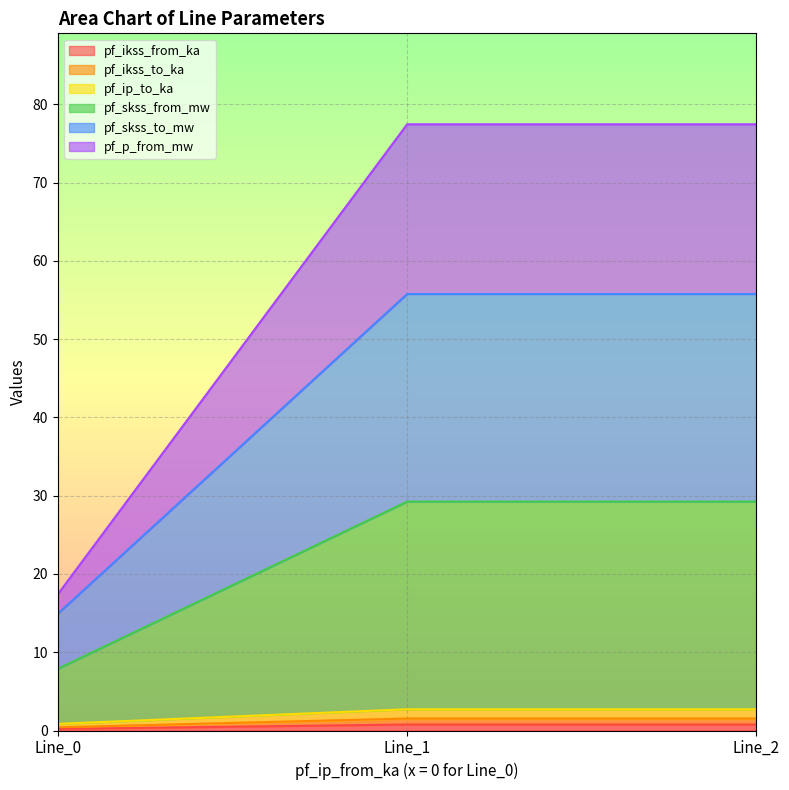

What are all the series names shown in the legend?

pf_ikss_from_ka, pf_ikss_to_ka, pf_ip_to_ka, pf_skss_from_mw, pf_skss_to_mw, pf_p_from_mw